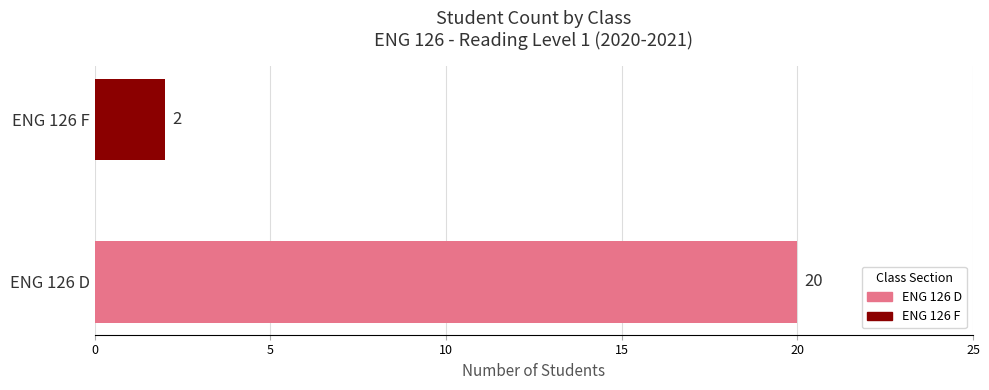

How many categories are shown in the chart?

2